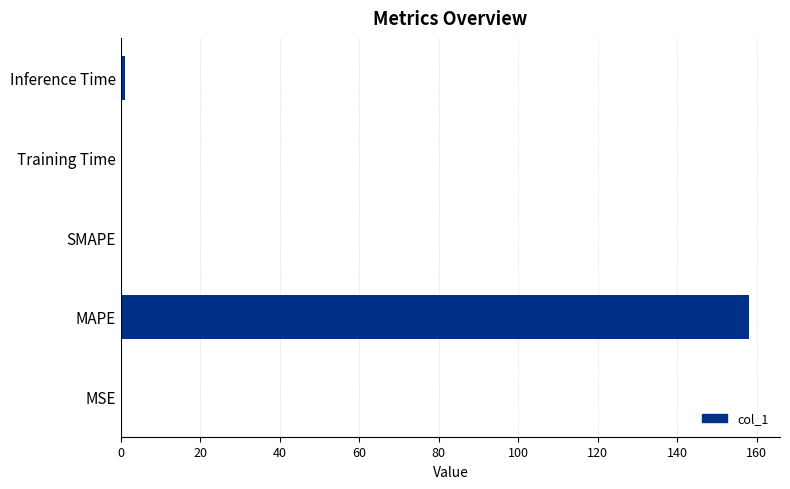

What is the sum of all values?

159.2